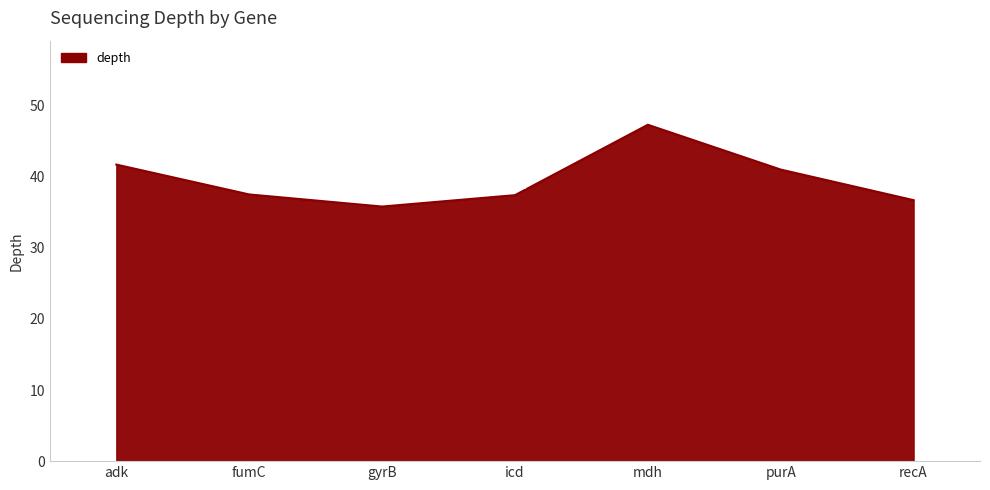

The chart shows a value of 13.1 at purA. True or false?

False